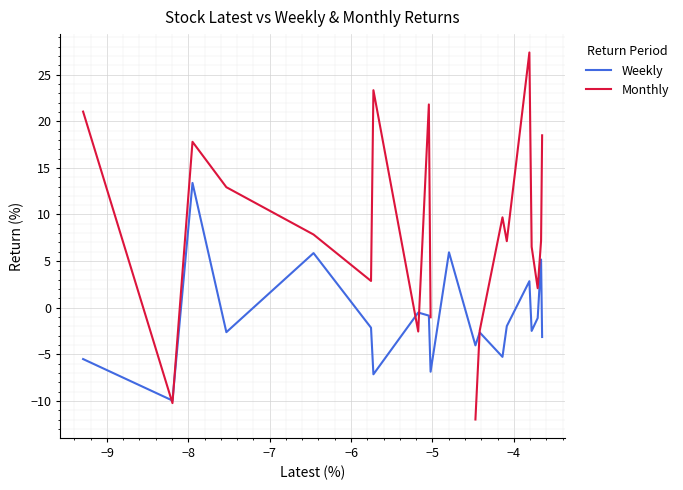

How many interior local valleys does the Weekly series have?

7